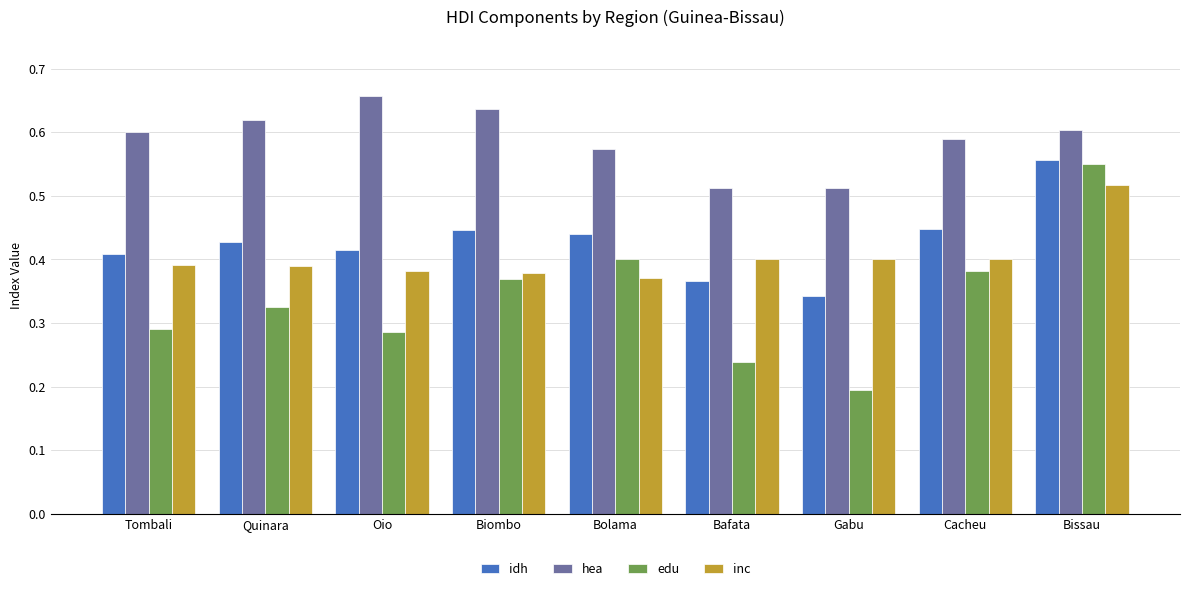

Which series has the largest total across all categories?

hea